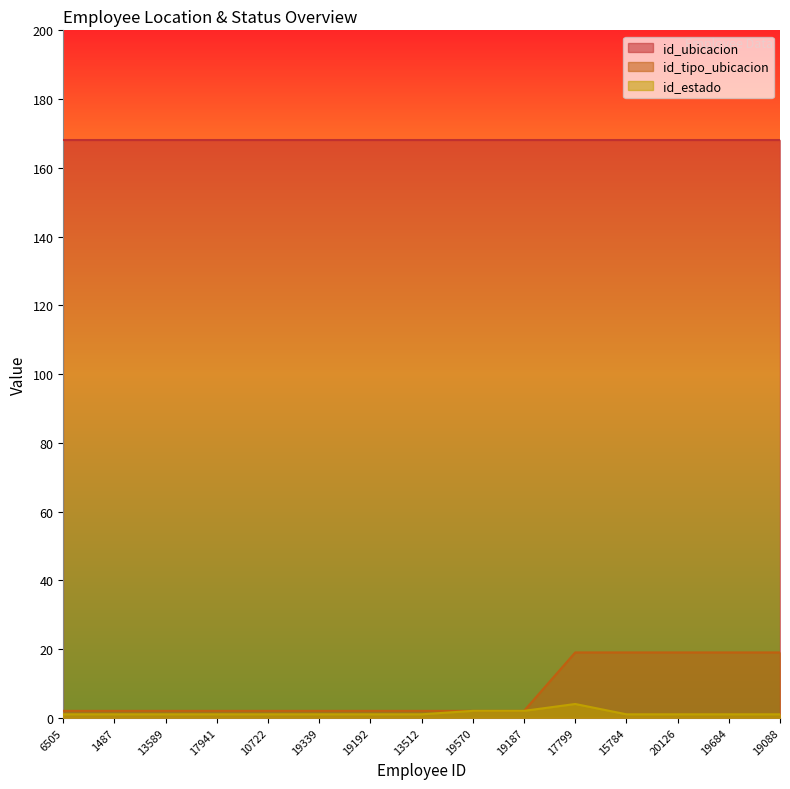

Is the value of id_tipo_ubicacion at 19684 greater than the value of id_estado at 1487?

Yes